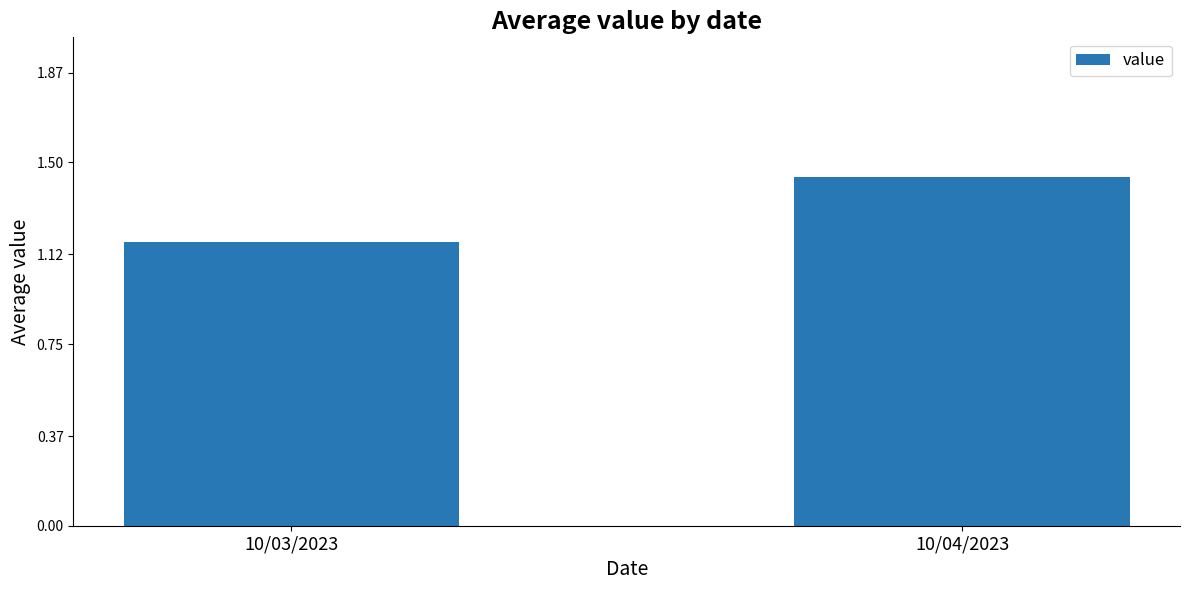

Rank the categories by value from highest to lowest.

10/04/2023, 10/03/2023